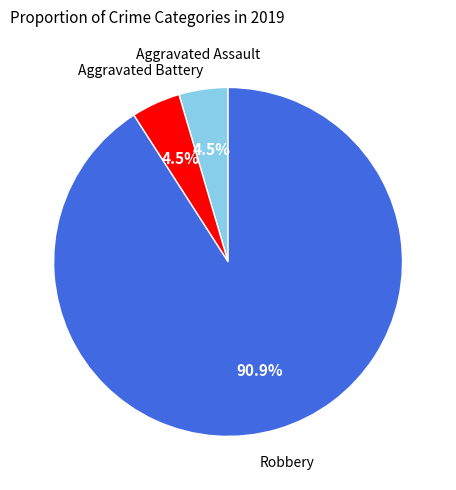

Does any single category account for the majority?

Yes